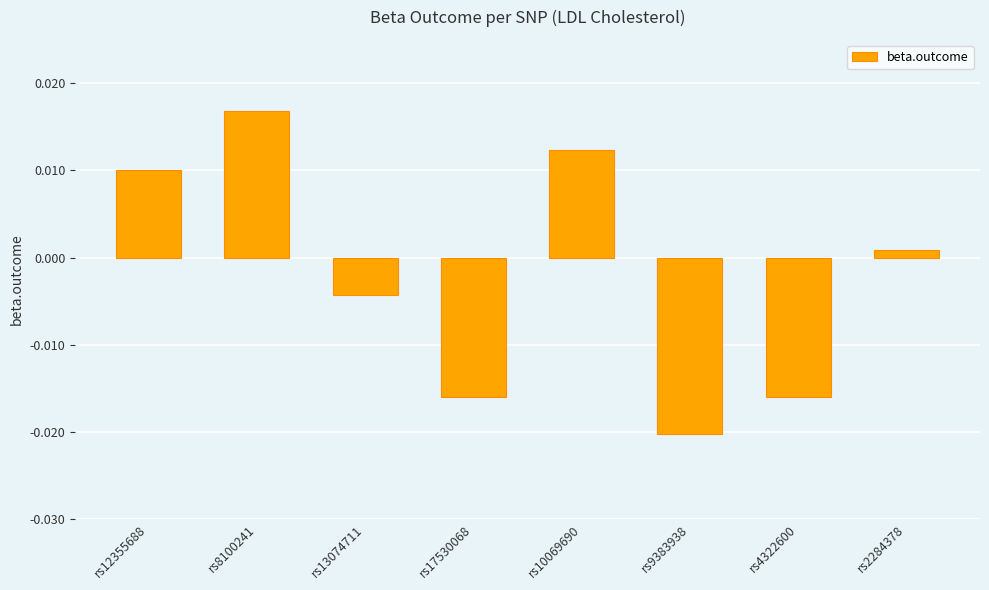

What is the label of the 2nd bar from the right?

rs4322600